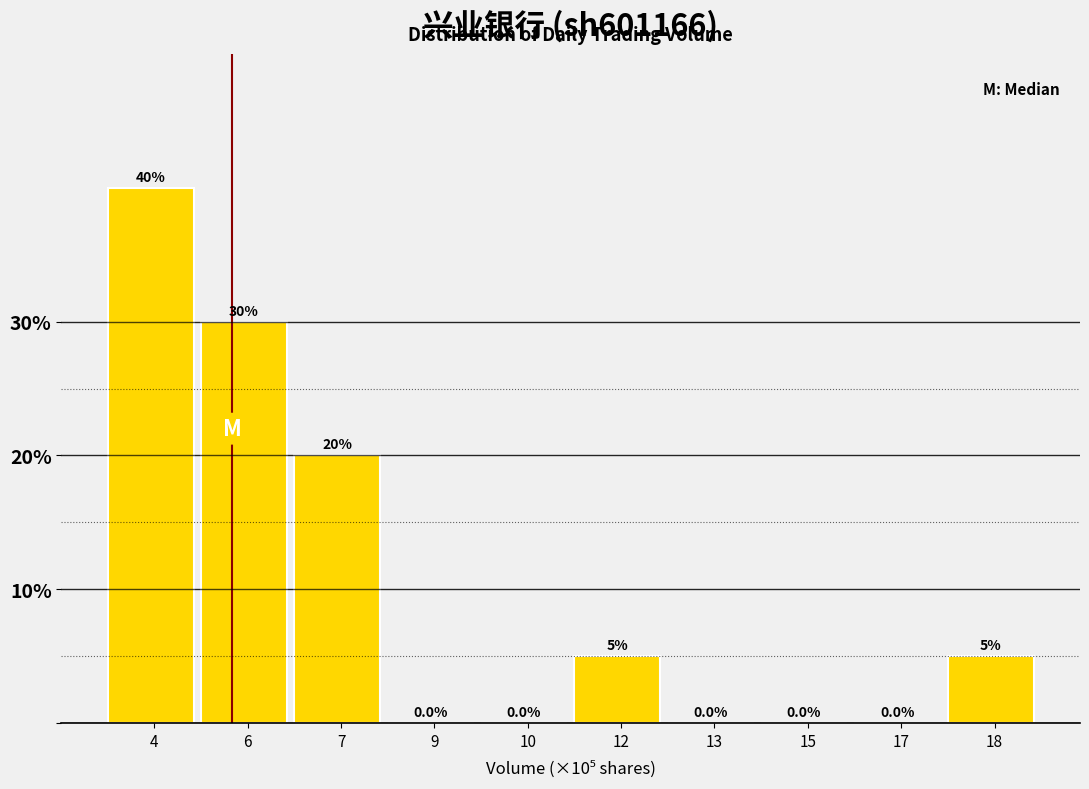

Reading right to left, what are all the values shown in this chart?

18=5	17=0	15=0	13=0	12=5	10=0	9=0	7=20	6=30	4=40